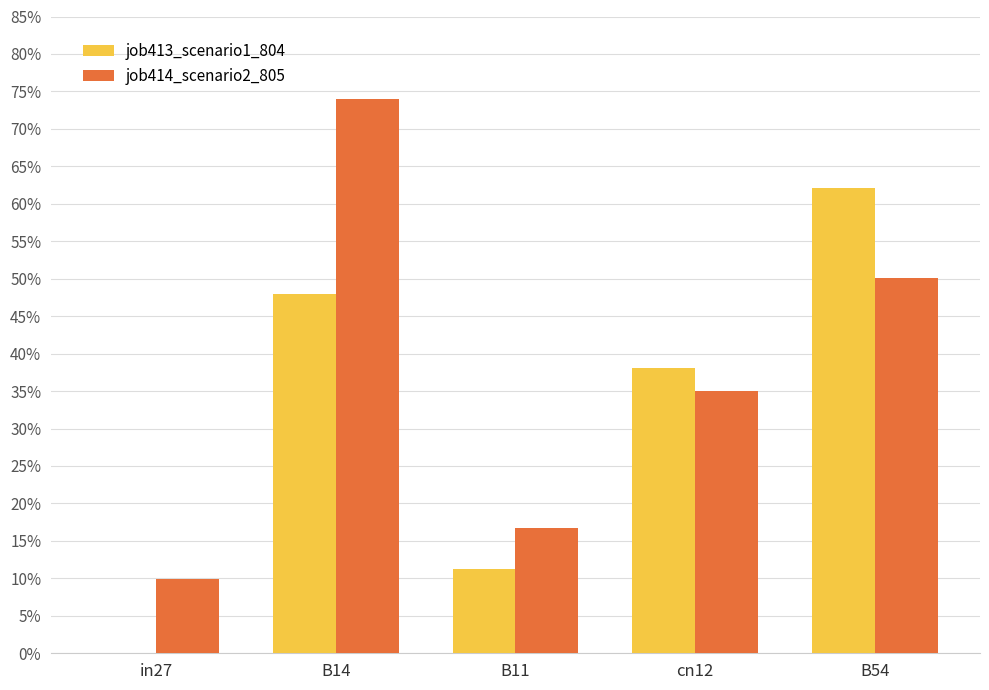

What is the label of the 3rd bar from the left?

B11